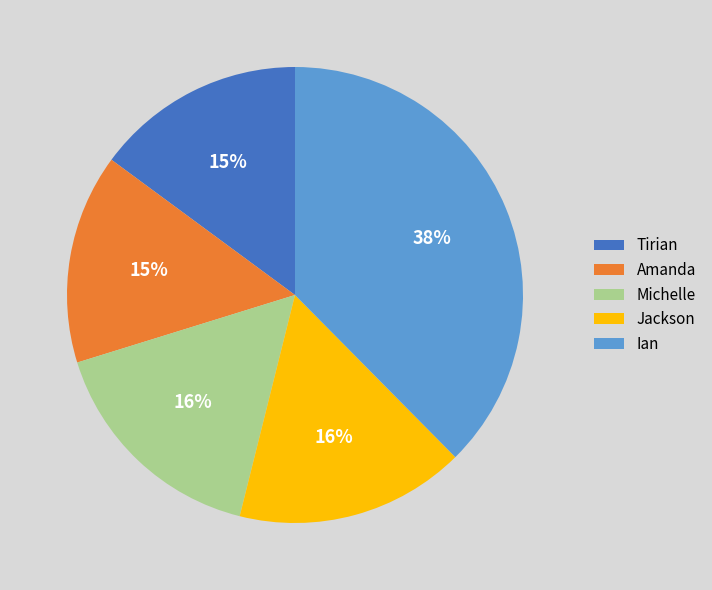

What is the largest slice in the pie chart?

Ian